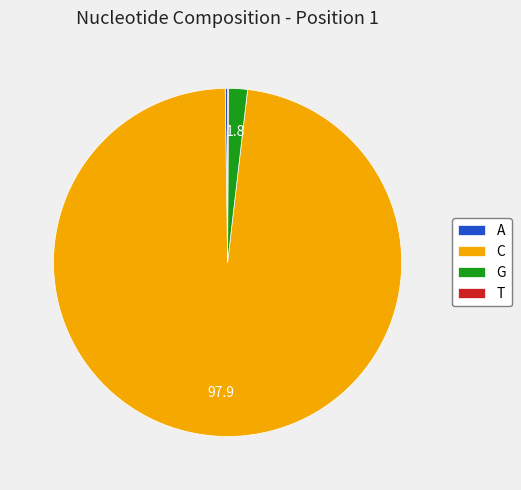

Is the sum of C and G greater than half?

Yes